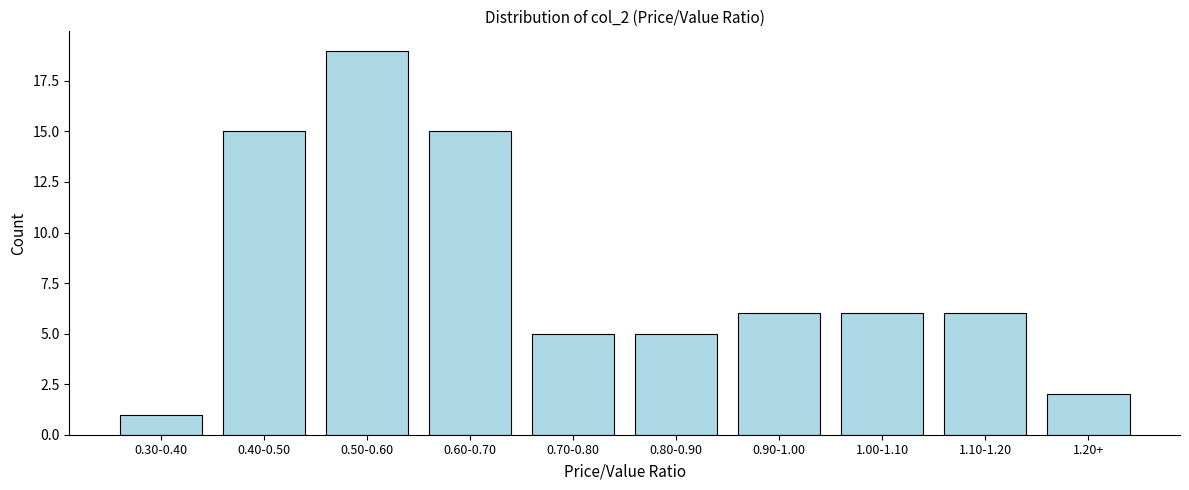

Reading left to right, what are all the values shown in this chart?

0.30-0.40=1	0.40-0.50=15	0.50-0.60=19	0.60-0.70=15	0.70-0.80=5	0.80-0.90=5	0.90-1.00=6	1.00-1.10=6	1.10-1.20=6	1.20+=2